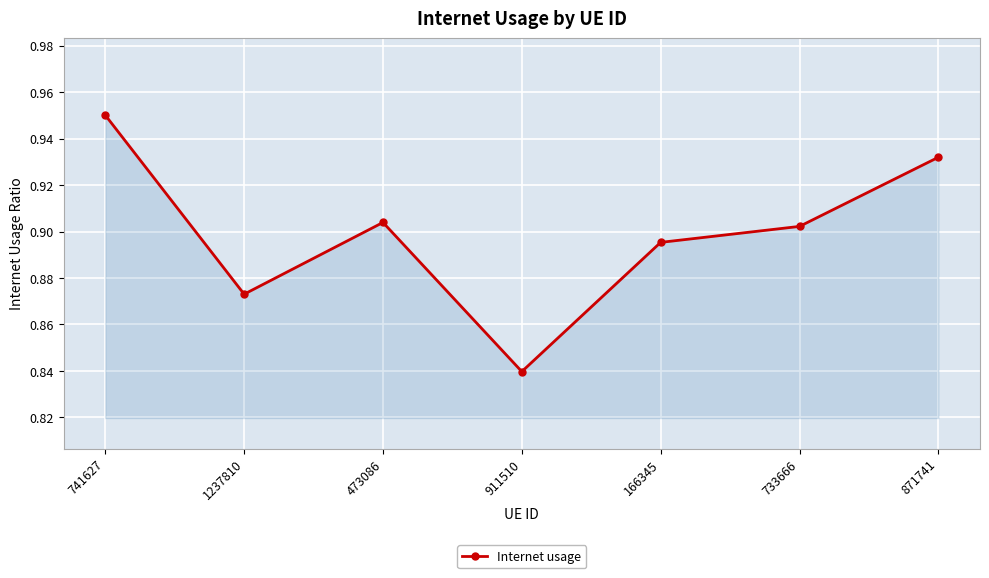

What position from the right is 741627?

7